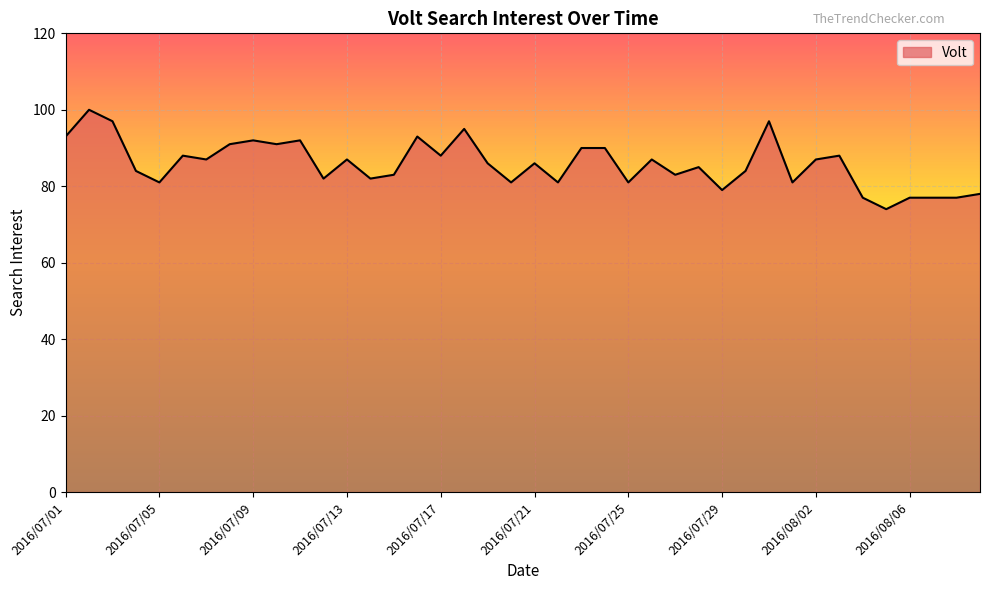

What is the smallest value displayed?

74